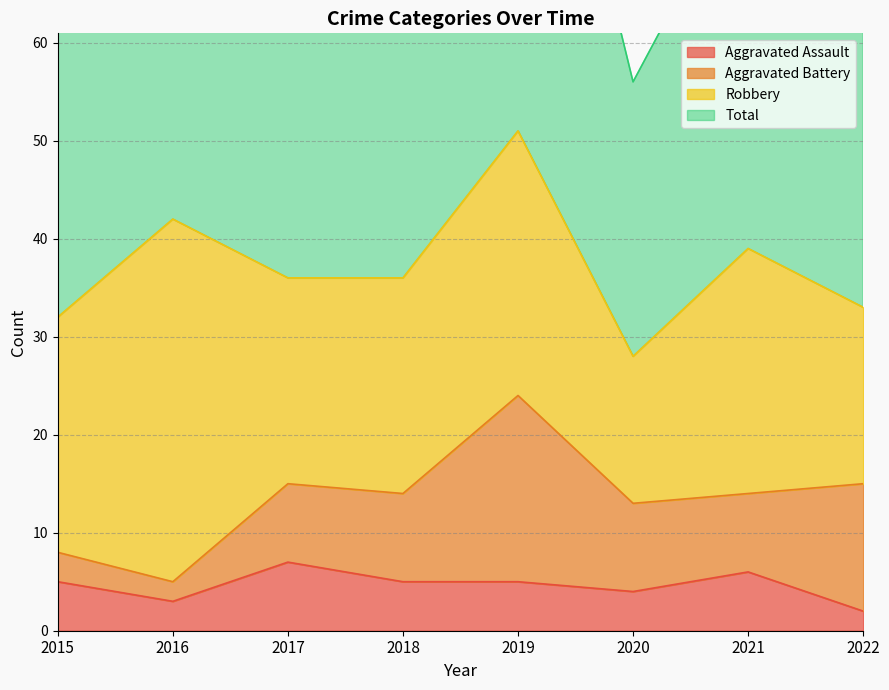

Which series has the largest total across all categories?

Total